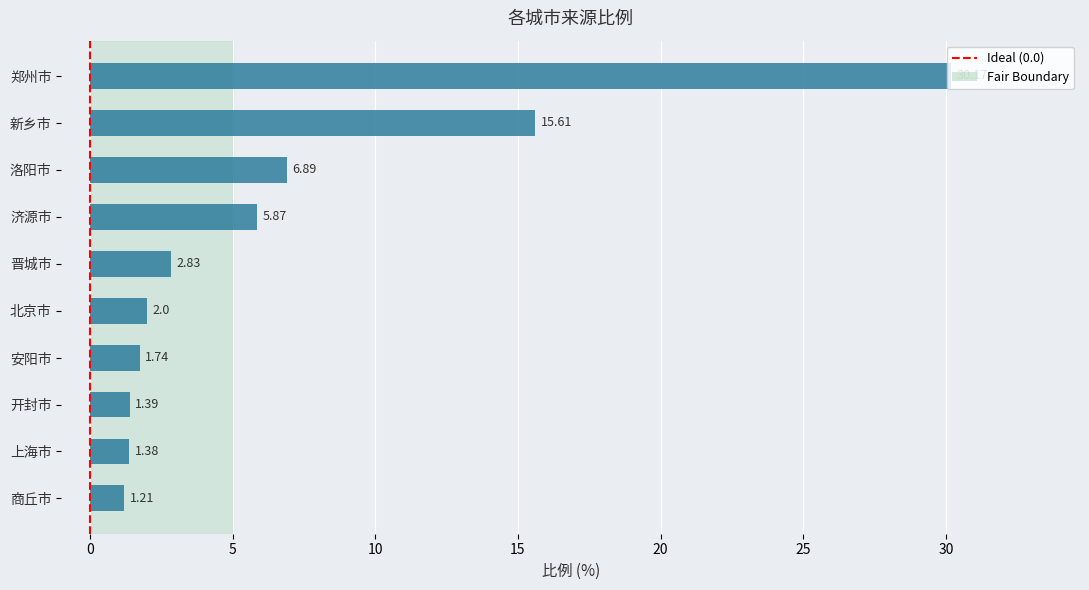

What is the label of the 2nd bar from the bottom?

上海市